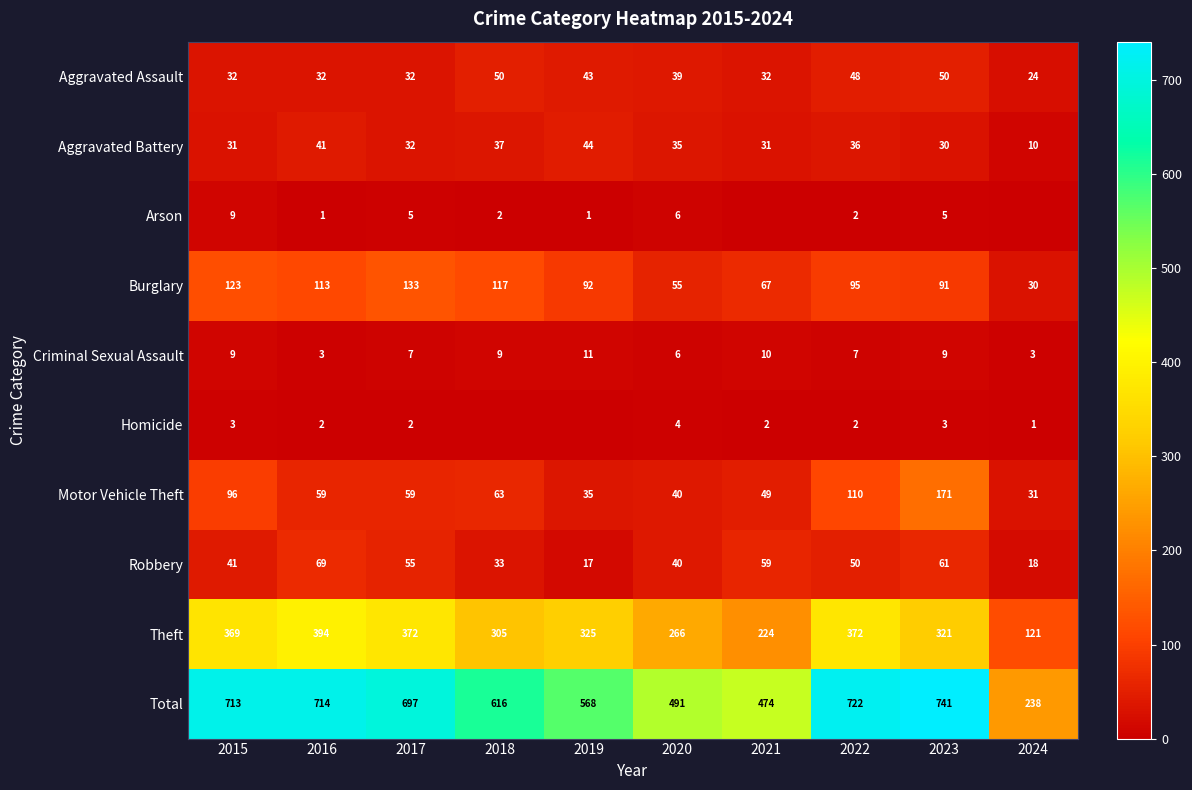

Which series changed the most between 2020 and 2022?

Total